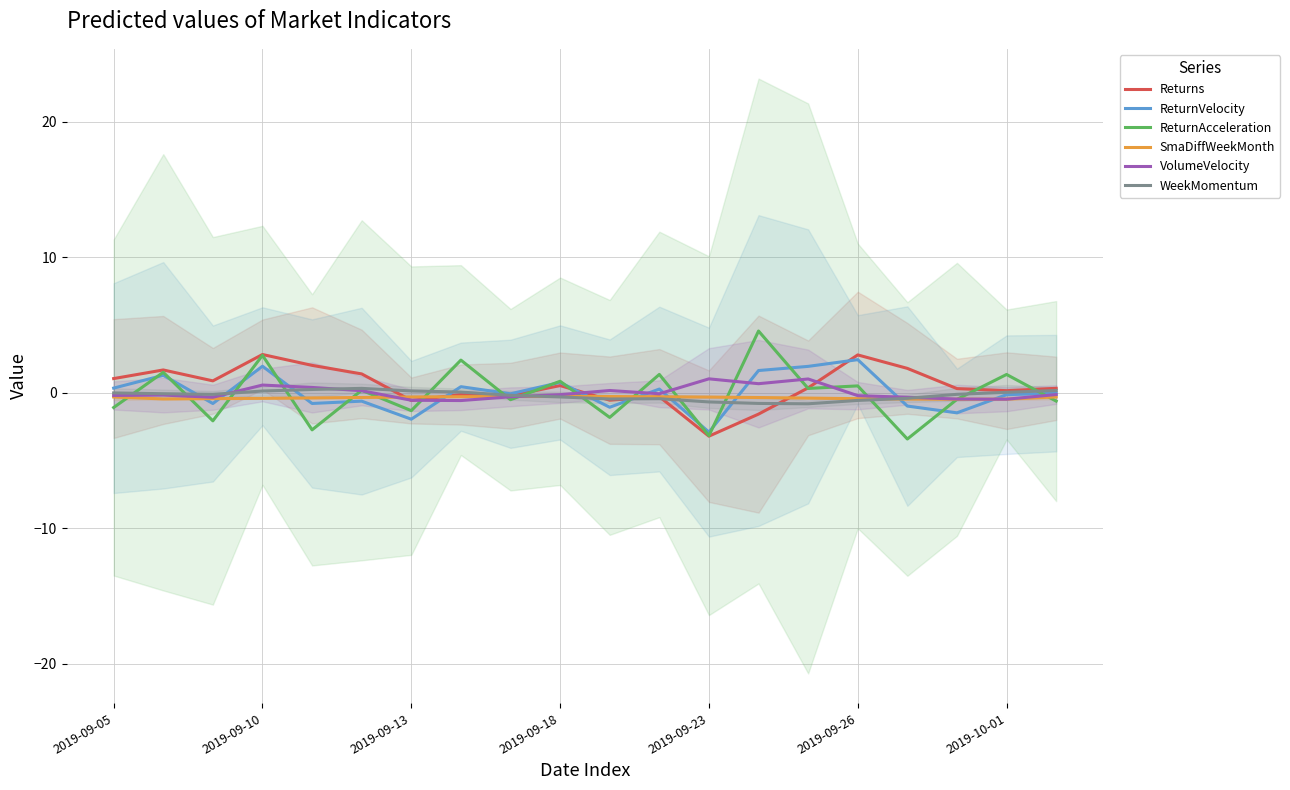

What is the value of the SmaDiffWeekMonth point at the 8th from the left?

-0.3